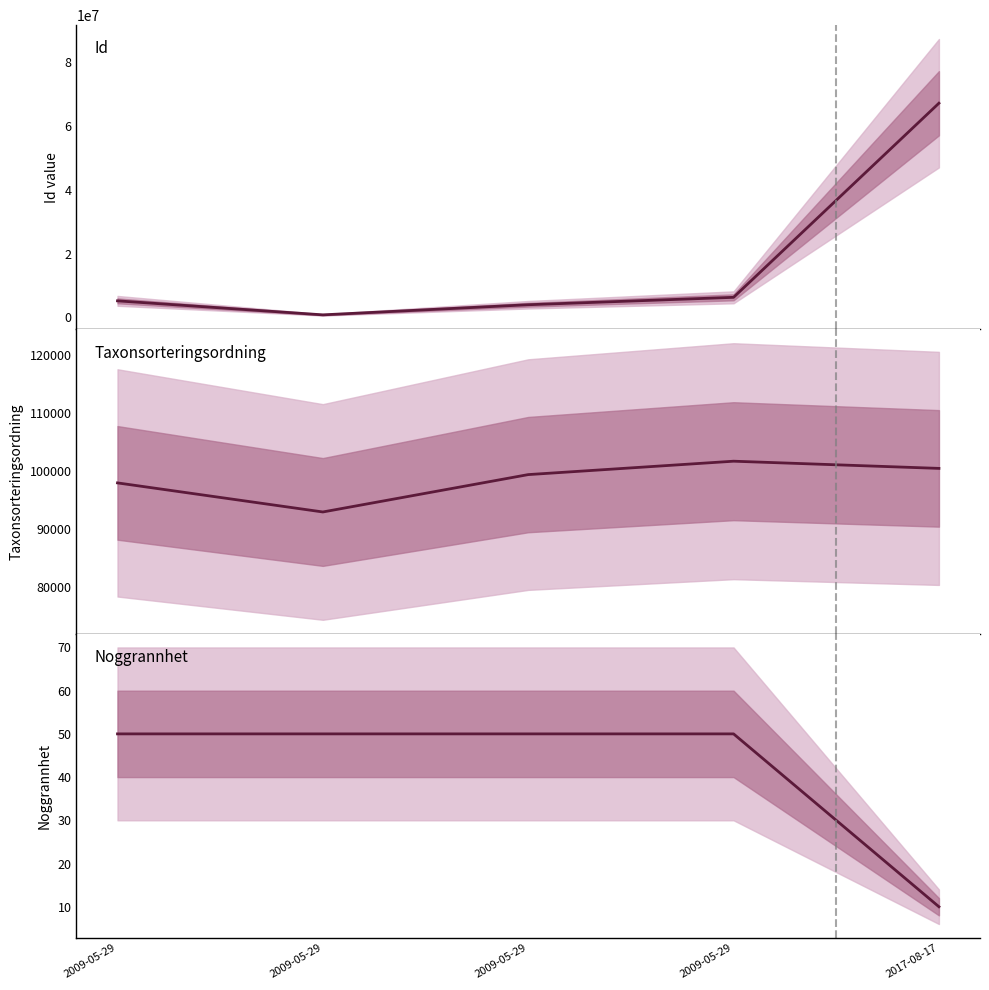

How many lines are shown in the chart?

3